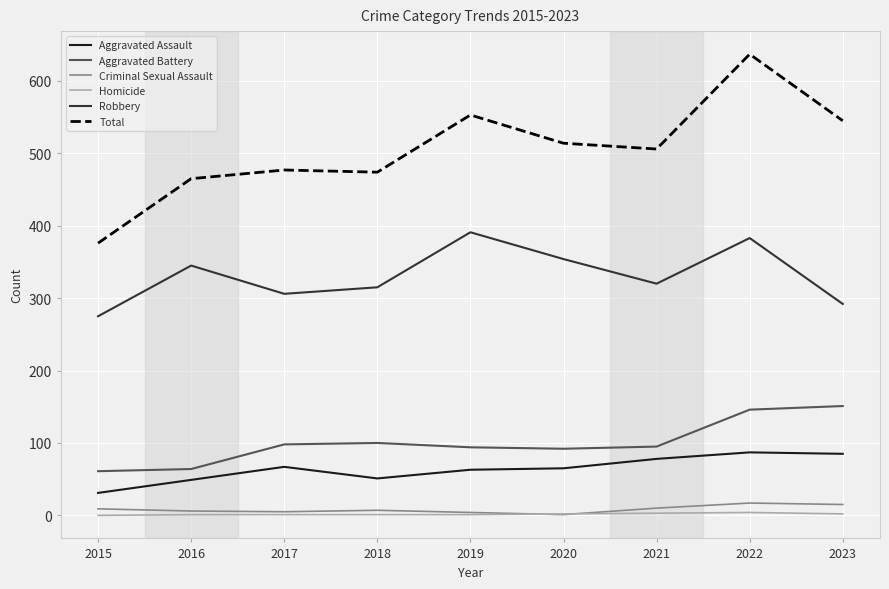

What is the spread (max minus min) of values at 2019?

552